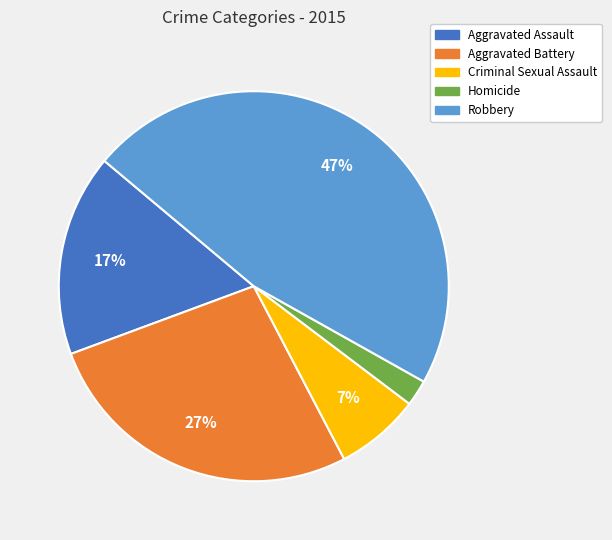

How many segments does this pie chart have?

5